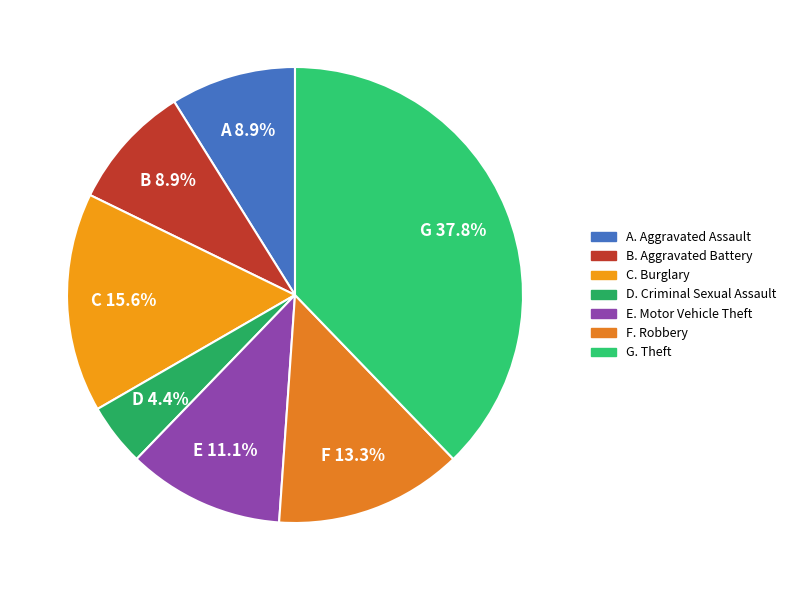

Rank the categories by value from highest to lowest.

Theft, Burglary, Robbery, Motor Vehicle Theft, Aggravated Assault, Aggravated Battery, Criminal Sexual Assault